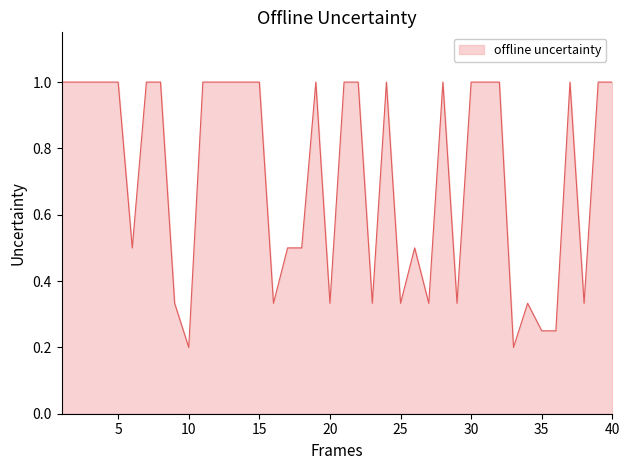

True or false: the data shows 0.2 at 20.

False